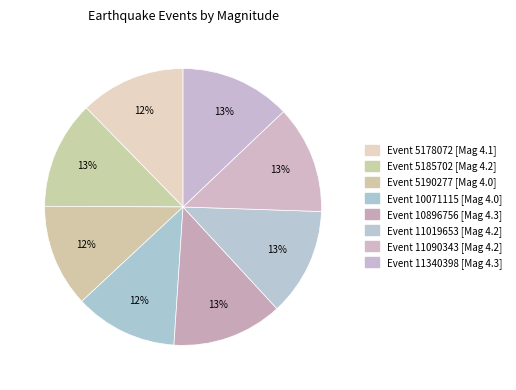

Which category has the biggest portion of the pie?

10896756